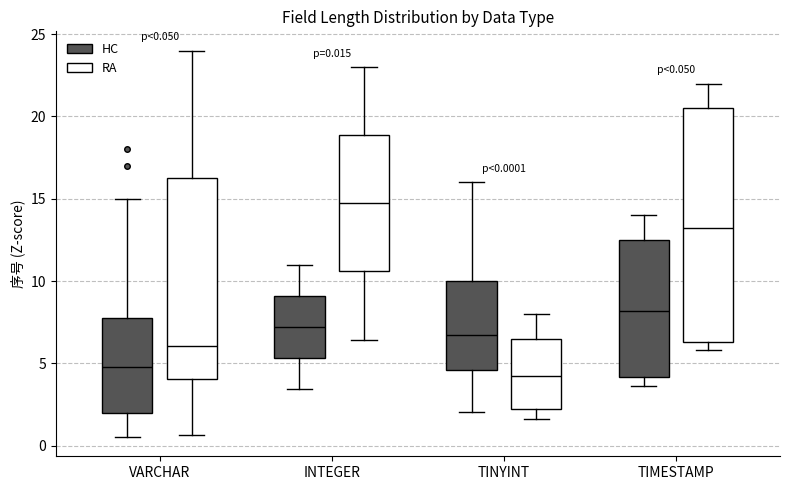

Comparing the boxes themselves (not the whiskers), which one is the tallest?

TIMESTAMP (RA)